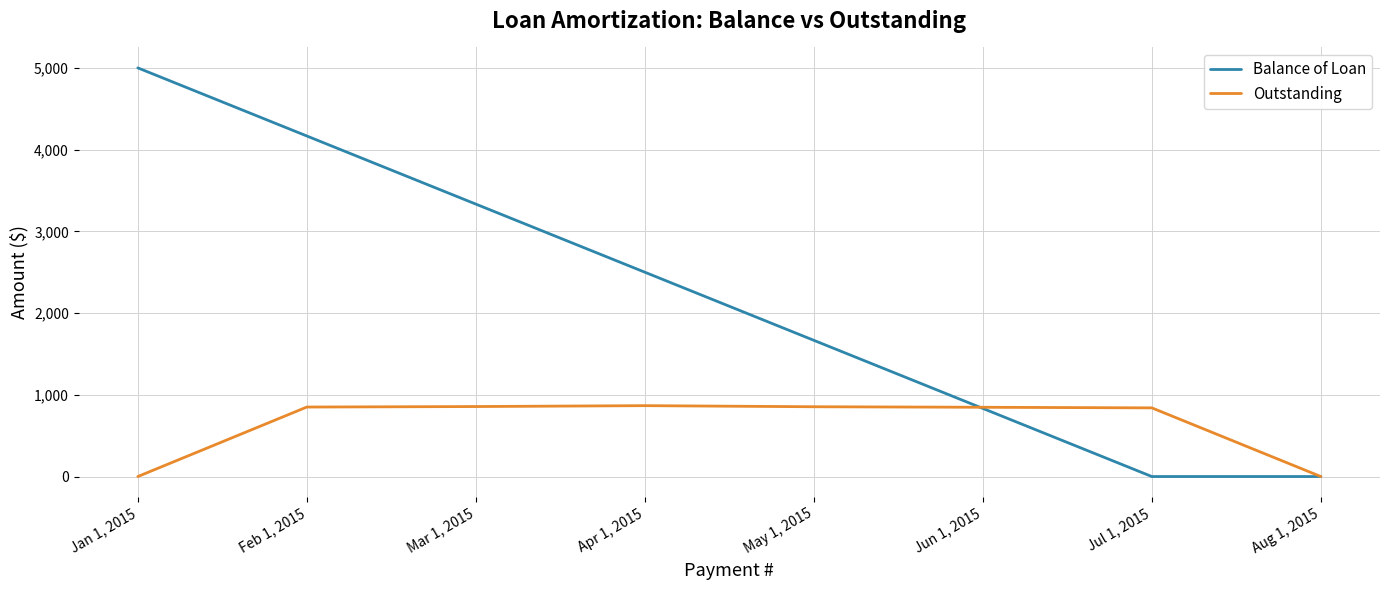

Between Jan 1, 2015 and Jun 1, 2015, which series saw the biggest shift?

Balance of Loan